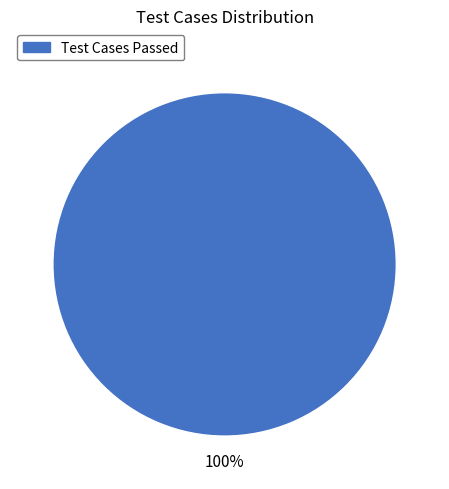

Does any single category account for the majority?

Yes